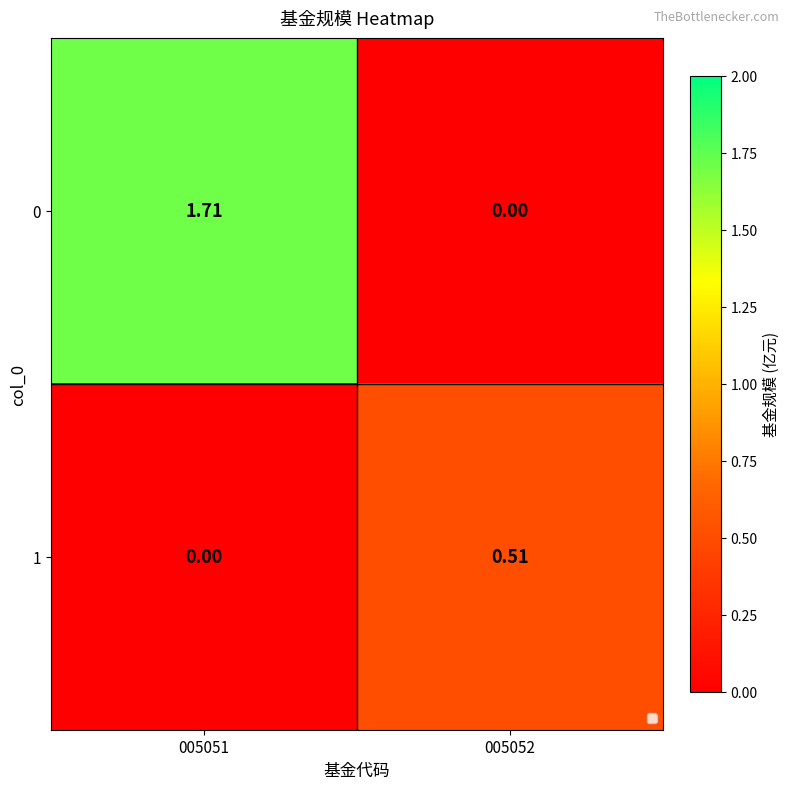

At 005052, list the series in order from smallest to largest.

0, 1